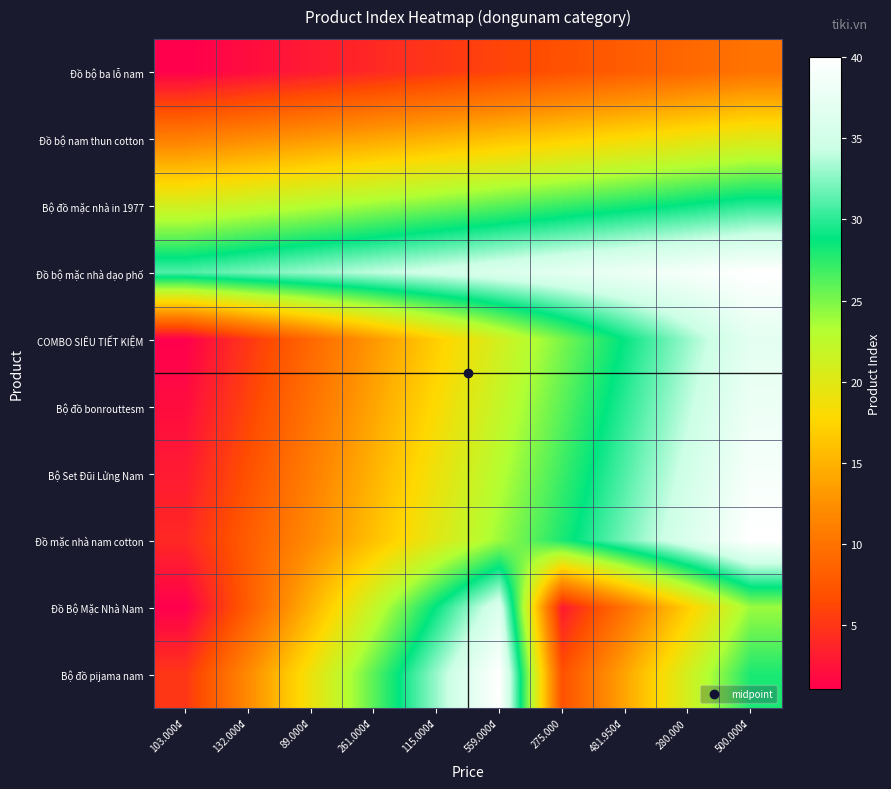

Reading right to left, what are all the values shown in this chart?

Đồ bộ ba lỗ nam: 500.000₫=10	280.000=9	481.950₫=8	275.000=7	559.000₫=6	115.000₫=5	261.000₫=4	89.000₫=3	132.000₫=2	103.000₫=1
Đồ bộ nam thun cotton: 500.000₫=20	280.000=19	481.950₫=18	275.000=17	559.000₫=16	115.000₫=15	261.000₫=14	89.000₫=13	132.000₫=12	103.000₫=11
Bộ đồ mặc nhà in 1977: 500.000₫=30	280.000=29	481.950₫=28	275.000=27	559.000₫=26	115.000₫=25	261.000₫=24	89.000₫=23	132.000₫=22	103.000₫=21
Đồ bộ mặc nhà dạo phố: 500.000₫=40	280.000=39	481.950₫=38	275.000=37	559.000₫=36	115.000₫=35	261.000₫=34	89.000₫=33	132.000₫=32	103.000₫=31
COMBO SIÊU TIẾT KIỆM: 500.000₫=37	280.000=33	481.950₫=29	275.000=25	559.000₫=21	115.000₫=17	261.000₫=13	89.000₫=9	132.000₫=5	103.000₫=1
Bộ đồ bonrouttesm: 500.000₫=38	280.000=34	481.950₫=30	275.000=26	559.000₫=22	115.000₫=18	261.000₫=14	89.000₫=10	132.000₫=6	103.000₫=2
Bộ Set Đũi Lửng Nam: 500.000₫=39	280.000=35	481.950₫=31	275.000=27	559.000₫=23	115.000₫=19	261.000₫=15	89.000₫=11	132.000₫=7	103.000₫=3
Đồ mặc nhà nam cotton: 500.000₫=40	280.000=36	481.950₫=32	275.000=28	559.000₫=24	115.000₫=20	261.000₫=16	89.000₫=12	132.000₫=8	103.000₫=4
Đồ Bộ Mặc Nhà Nam: 500.000₫=24	280.000=17	481.950₫=10	275.000=3	559.000₫=36	115.000₫=29	261.000₫=22	89.000₫=15	132.000₫=8	103.000₫=1
Bộ đồ pijama nam: 500.000₫=28	280.000=21	481.950₫=14	275.000=7	559.000₫=40	115.000₫=33	261.000₫=26	89.000₫=19	132.000₫=12	103.000₫=5